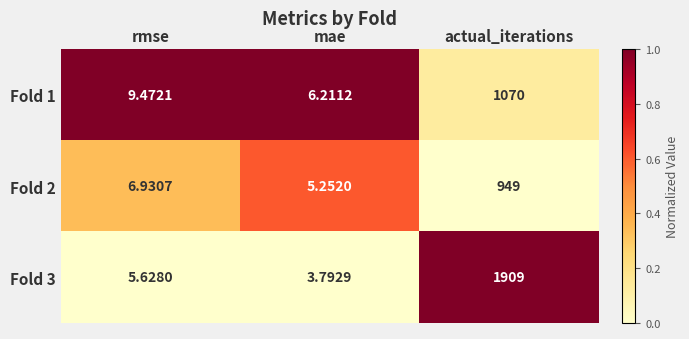

Between rmse and actual_iterations, which series saw the biggest shift?

Fold 3